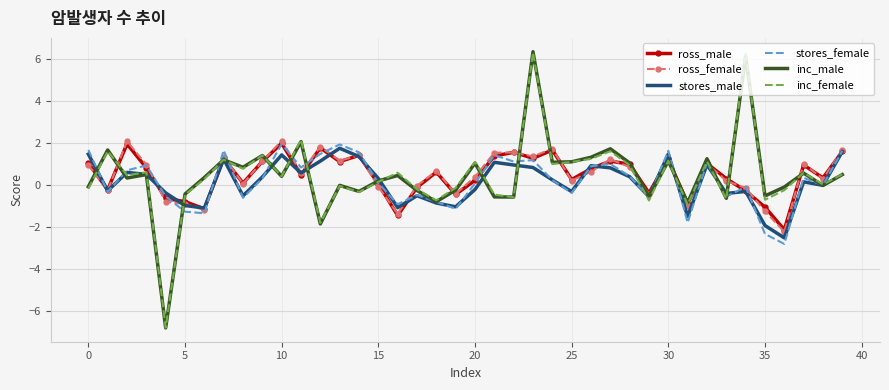

After their last crossing, which series has the higher values: inc_male or ross_female?

ross_female